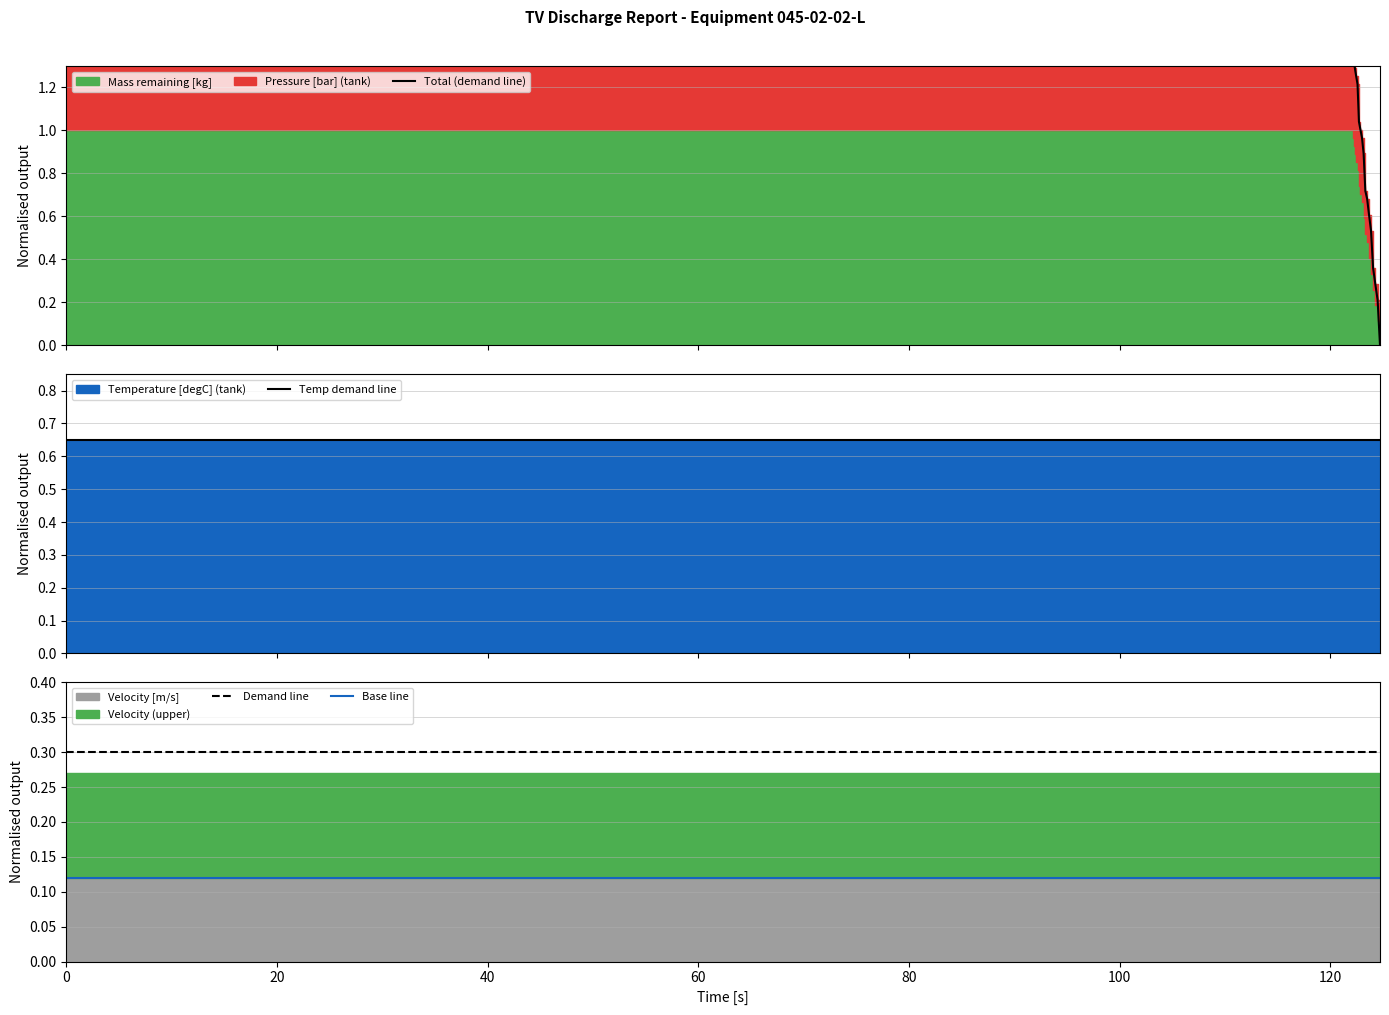

How many positive values does the Total (demand line) series have?

18